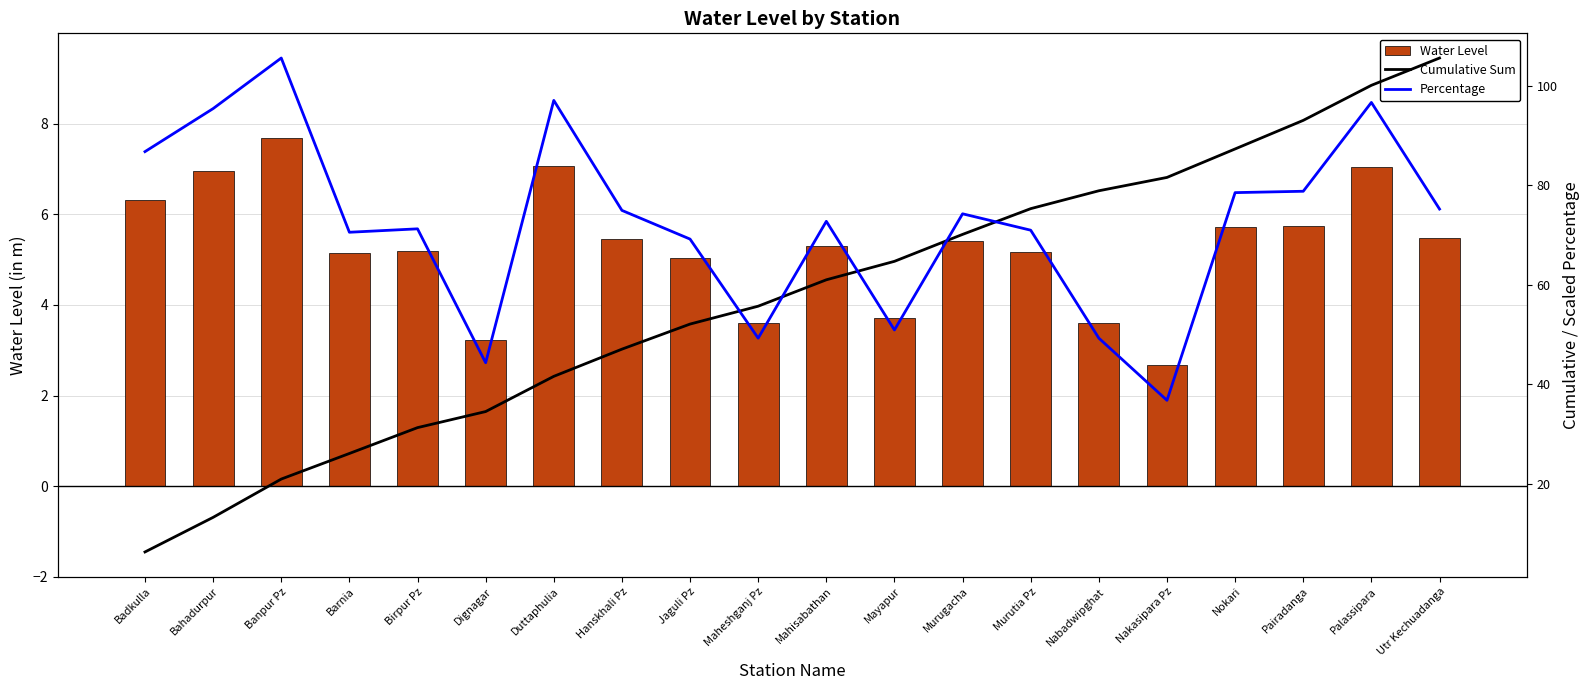

Reading left to right, transcribe all the data shown in this chart.

Water Level: Badkulla=6.3	Bahadurpur=7.0	Banpur Pz=7.7	Barnia=5.1	Birpur Pz=5.2	Dignagar=3.2	Duttaphulia=7.1	Hanskhali Pz=5.5	Jaguli Pz=5.0	Maheshganj Pz=3.6	Mahisabathan=5.3	Mayapur=3.7	Murugacha=5.4	Murutia Pz=5.2	Nabadwipghat=3.6	Nakasipara Pz=2.7	Nokari=5.7	Pairadanga=5.7	Palassipara=7.0	Utr Kechuadanga=5.5
Cumulative Sum: Badkulla=6.3	Bahadurpur=13.3	Banpur Pz=21.0	Barnia=26.1	Birpur Pz=31.3	Dignagar=34.5	Duttaphulia=41.6	Hanskhali Pz=47.1	Jaguli Pz=52.1	Maheshganj Pz=55.7	Mahisabathan=61.0	Mayapur=64.7	Murugacha=70.1	Murutia Pz=75.3	Nabadwipghat=78.9	Nakasipara Pz=81.5	Nokari=87.3	Pairadanga=93.0	Palassipara=100.0	Utr Kechuadanga=105.5
Percentage: Badkulla=86.7	Bahadurpur=95.4	Banpur Pz=105.5	Barnia=70.5	Birpur Pz=71.2	Dignagar=44.3	Duttaphulia=97.0	Hanskhali Pz=74.9	Jaguli Pz=69.2	Maheshganj Pz=49.3	Mahisabathan=72.7	Mayapur=50.9	Murugacha=74.2	Murutia Pz=70.9	Nabadwipghat=49.3	Nakasipara Pz=36.8	Nokari=78.5	Pairadanga=78.8	Palassipara=96.6	Utr Kechuadanga=75.2